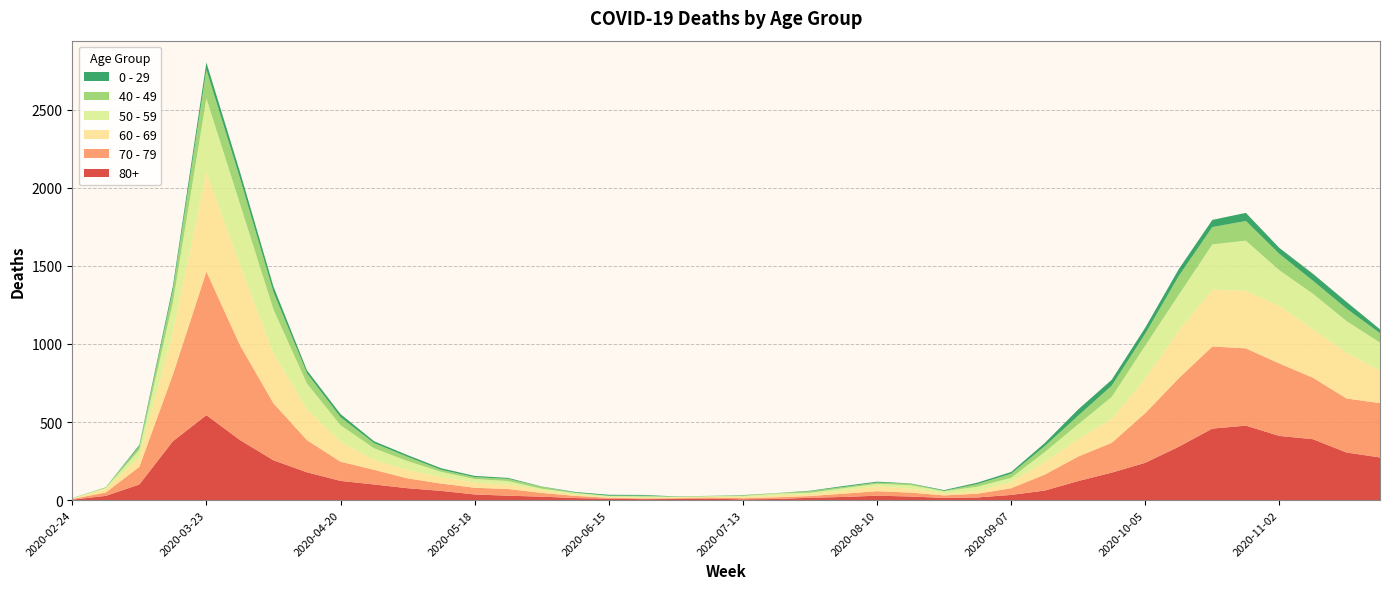

Reading left to right, what are all the values shown in this chart?

80+: 2020-02-24=3	2020-03-02=27	2020-03-09=100	2020-03-16=377	2020-03-23=544	2020-03-30=385	2020-04-06=255	2020-04-13=178	2020-04-20=123	2020-04-27=100	2020-05-04=76	2020-05-11=59	2020-05-18=36	2020-05-25=28	2020-06-01=22	2020-06-08=13	2020-06-15=9	2020-06-22=6	2020-06-29=7	2020-07-06=9	2020-07-13=5	2020-07-20=7	2020-07-27=15	2020-08-03=20	2020-08-10=28	2020-08-17=23	2020-08-24=14	2020-08-31=17	2020-09-07=33	2020-09-14=61	2020-09-21=122	2020-09-28=176	2020-10-05=239	2020-10-12=342	2020-10-19=458	2020-10-26=477	2020-11-02=411	2020-11-09=390	2020-11-16=305	2020-11-23=273
70 - 79: 2020-02-24=4	2020-03-02=22	2020-03-09=113	2020-03-16=427	2020-03-23=920	2020-03-30=608	2020-04-06=365	2020-04-13=206	2020-04-20=123	2020-04-27=94	2020-05-04=63	2020-05-11=47	2020-05-18=43	2020-05-25=43	2020-06-01=24	2020-06-08=14	2020-06-15=6	2020-06-22=5	2020-06-29=5	2020-07-06=8	2020-07-13=7	2020-07-20=11	2020-07-27=11	2020-08-03=21	2020-08-10=29	2020-08-17=25	2020-08-24=16	2020-08-31=24	2020-09-07=43	2020-09-14=102	2020-09-21=157	2020-09-28=191	2020-10-05=318	2020-10-12=439	2020-10-19=526	2020-10-26=495	2020-11-02=464	2020-11-09=394	2020-11-16=346	2020-11-23=348
60 - 69: 2020-02-24=2	2020-03-02=22	2020-03-09=61	2020-03-16=272	2020-03-23=634	2020-03-30=514	2020-04-06=320	2020-04-13=199	2020-04-20=128	2020-04-27=63	2020-05-04=54	2020-05-11=42	2020-05-18=33	2020-05-25=28	2020-06-01=18	2020-06-08=8	2020-06-15=3	2020-06-22=3	2020-06-29=6	2020-07-06=3	2020-07-13=8	2020-07-20=12	2020-07-27=13	2020-08-03=19	2020-08-10=31	2020-08-17=25	2020-08-24=12	2020-08-31=17	2020-09-07=39	2020-09-14=80	2020-09-21=112	2020-09-28=152	2020-10-05=221	2020-10-12=305	2020-10-19=364	2020-10-26=368	2020-11-02=370	2020-11-09=310	2020-11-16=294	2020-11-23=206
50 - 59: 2020-02-24=3	2020-03-02=7	2020-03-09=48	2020-03-16=190	2020-03-23=475	2020-03-30=392	2020-04-06=281	2020-04-13=163	2020-04-20=106	2020-04-27=75	2020-05-04=57	2020-05-11=33	2020-05-18=23	2020-05-25=23	2020-06-01=9	2020-06-08=10	2020-06-15=8	2020-06-22=9	2020-06-29=3	2020-07-06=5	2020-07-13=6	2020-07-20=12	2020-07-27=8	2020-08-03=16	2020-08-10=16	2020-08-17=22	2020-08-24=15	2020-08-31=28	2020-09-07=28	2020-09-14=64	2020-09-21=95	2020-09-28=142	2020-10-05=212	2020-10-12=230	2020-10-19=290	2020-10-26=322	2020-11-02=227	2020-11-09=228	2020-11-16=202	2020-11-23=182
40 - 49: 2020-02-24=0	2020-03-02=5	2020-03-09=21	2020-03-16=79	2020-03-23=183	2020-03-30=163	2020-04-06=111	2020-04-13=66	2020-04-20=51	2020-04-27=33	2020-05-04=27	2020-05-11=13	2020-05-18=12	2020-05-25=14	2020-06-01=12	2020-06-08=3	2020-06-15=2	2020-06-22=5	2020-06-29=1	2020-07-06=1	2020-07-13=4	2020-07-20=2	2020-07-27=10	2020-08-03=8	2020-08-10=8	2020-08-17=10	2020-08-24=2	2020-08-31=17	2020-09-07=26	2020-09-14=38	2020-09-21=55	2020-09-28=72	2020-10-05=76	2020-10-12=120	2020-10-19=111	2020-10-26=126	2020-11-02=105	2020-11-09=83	2020-11-16=80	2020-11-23=60
0 - 29: 2020-02-24=1	2020-03-02=0	2020-03-09=10	2020-03-16=25	2020-03-23=47	2020-03-30=42	2020-04-06=36	2020-04-13=19	2020-04-20=20	2020-04-27=12	2020-05-04=11	2020-05-11=10	2020-05-18=8	2020-05-25=6	2020-06-01=2	2020-06-08=4	2020-06-15=6	2020-06-22=5	2020-06-29=2	2020-07-06=1	2020-07-13=2	2020-07-20=1	2020-07-27=3	2020-08-03=6	2020-08-10=6	2020-08-17=2	2020-08-24=5	2020-08-31=9	2020-09-07=11	2020-09-14=20	2020-09-21=40	2020-09-28=38	2020-10-05=39	2020-10-12=44	2020-10-19=46	2020-10-26=52	2020-11-02=38	2020-11-09=45	2020-11-16=43	2020-11-23=25